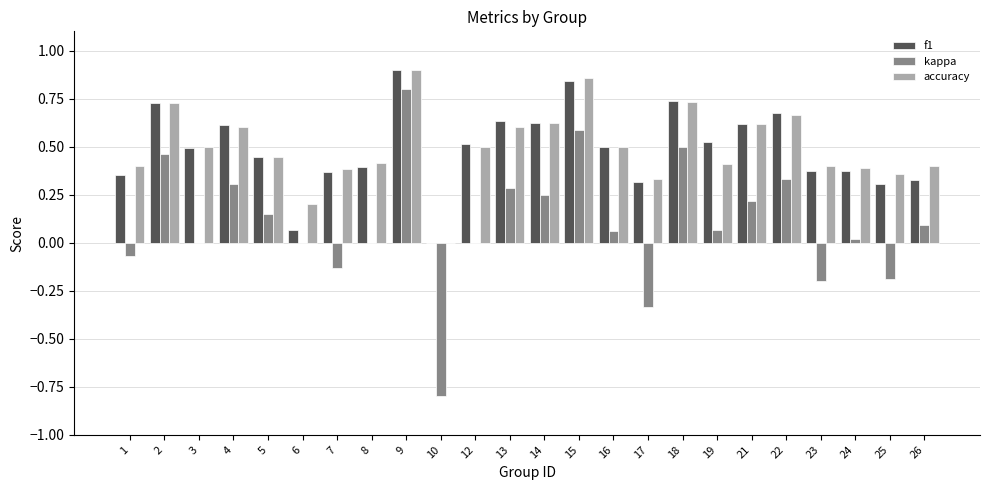

Which series changed the most between 8 and 18?

kappa